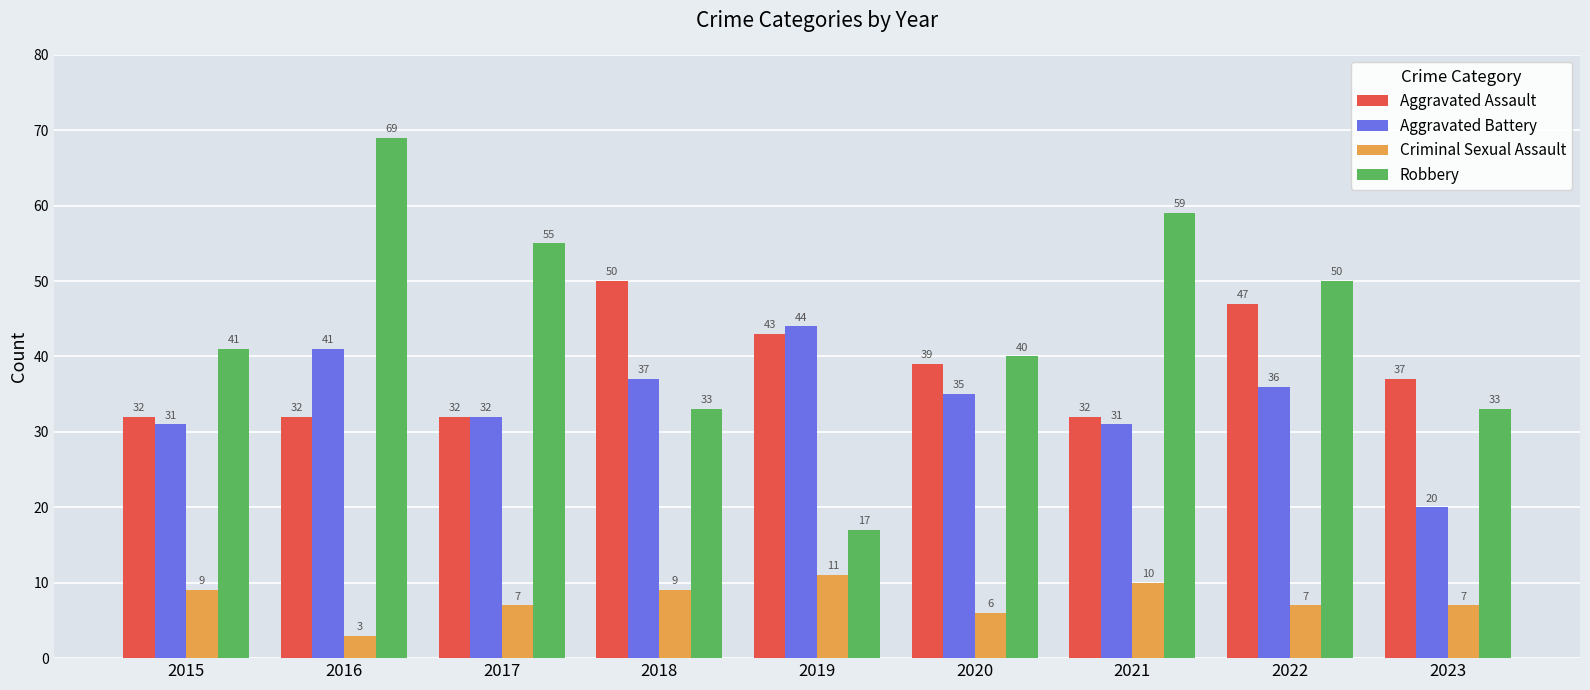

What is the greatest value displayed?

69